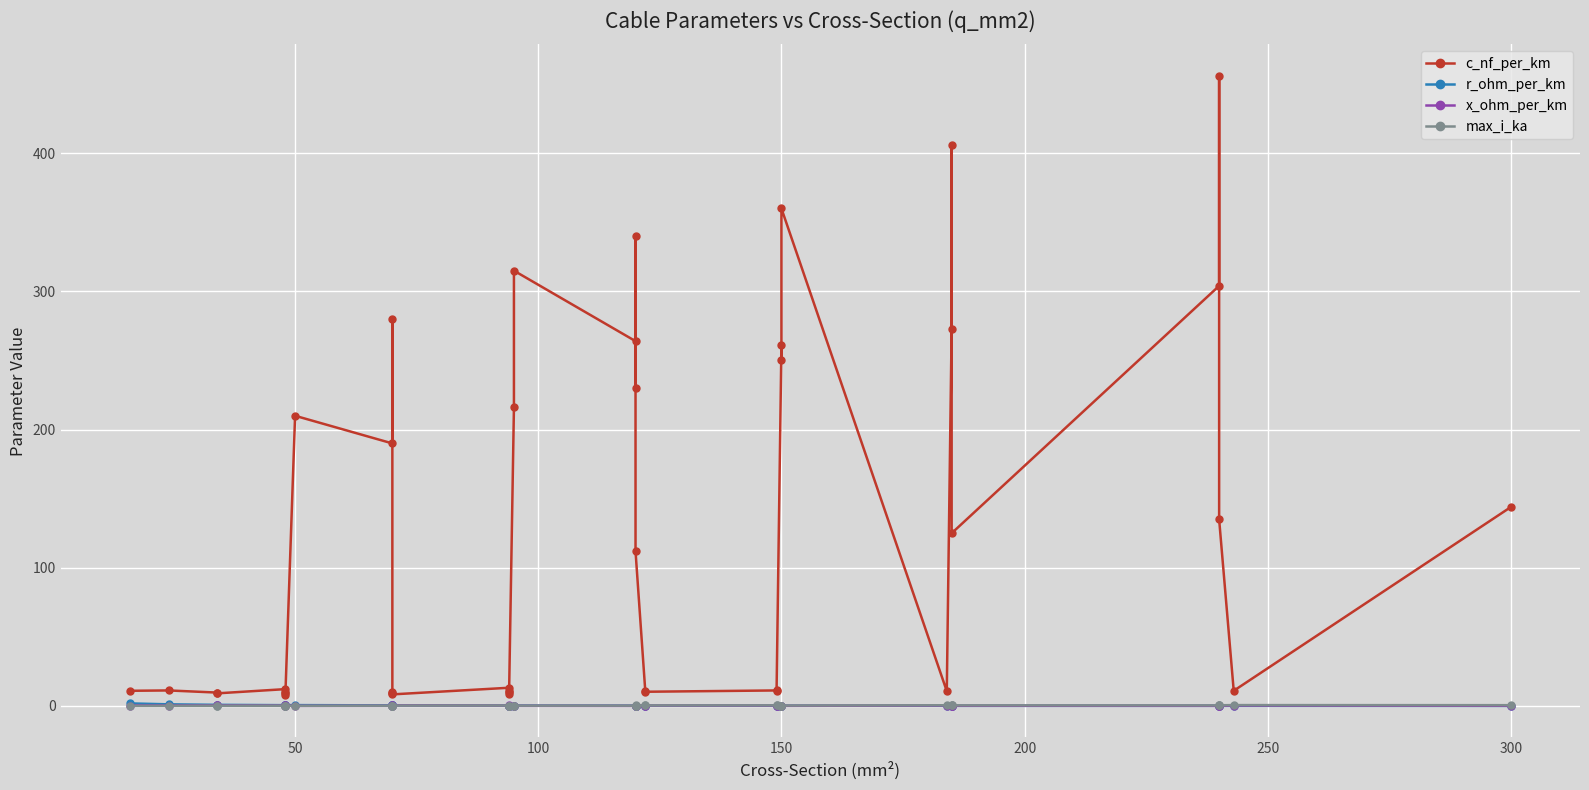

What is the sum of all c_nf_per_km values?

5087.9